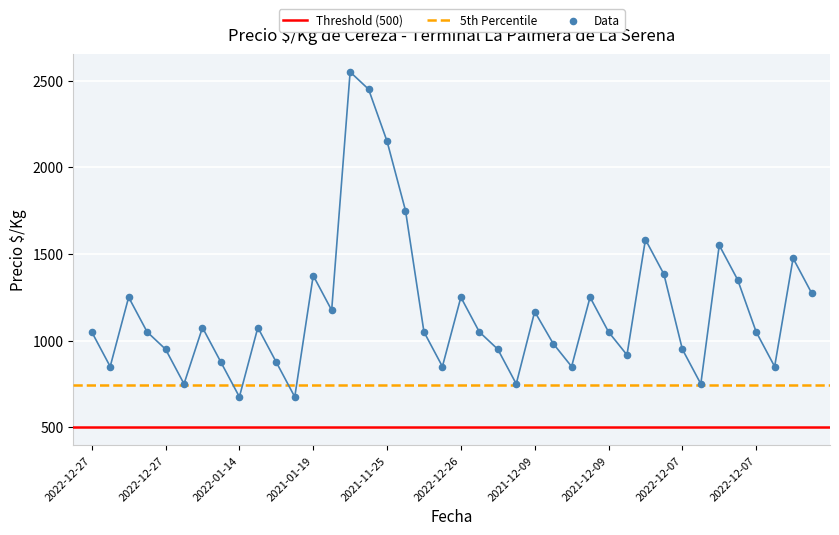

Which has a higher value, 2021-12-09 or 2022-12-07?

2021-12-09